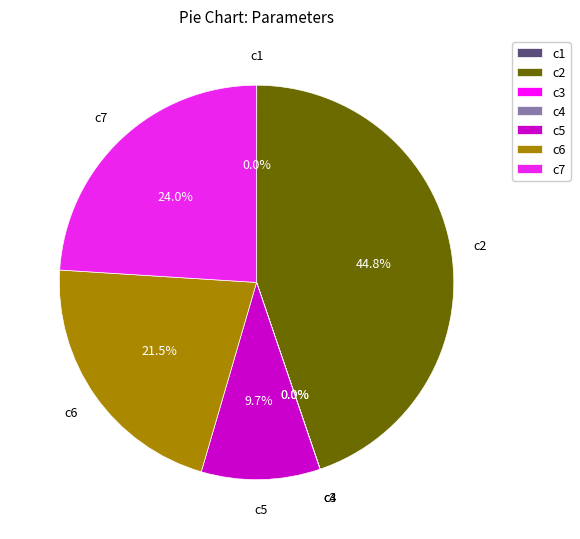

Does any single category account for the majority?

No